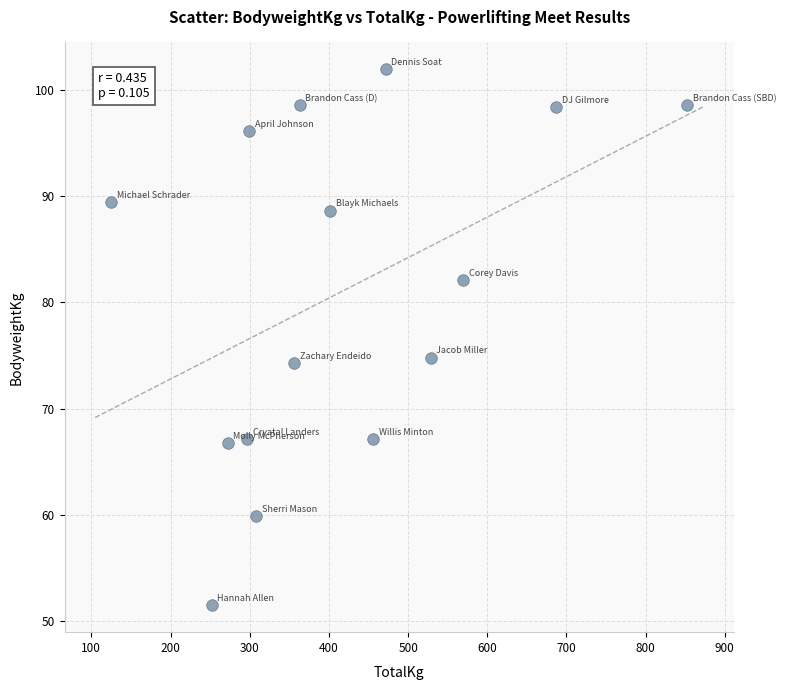

What is the range of Y values (max minus min)?

50.4